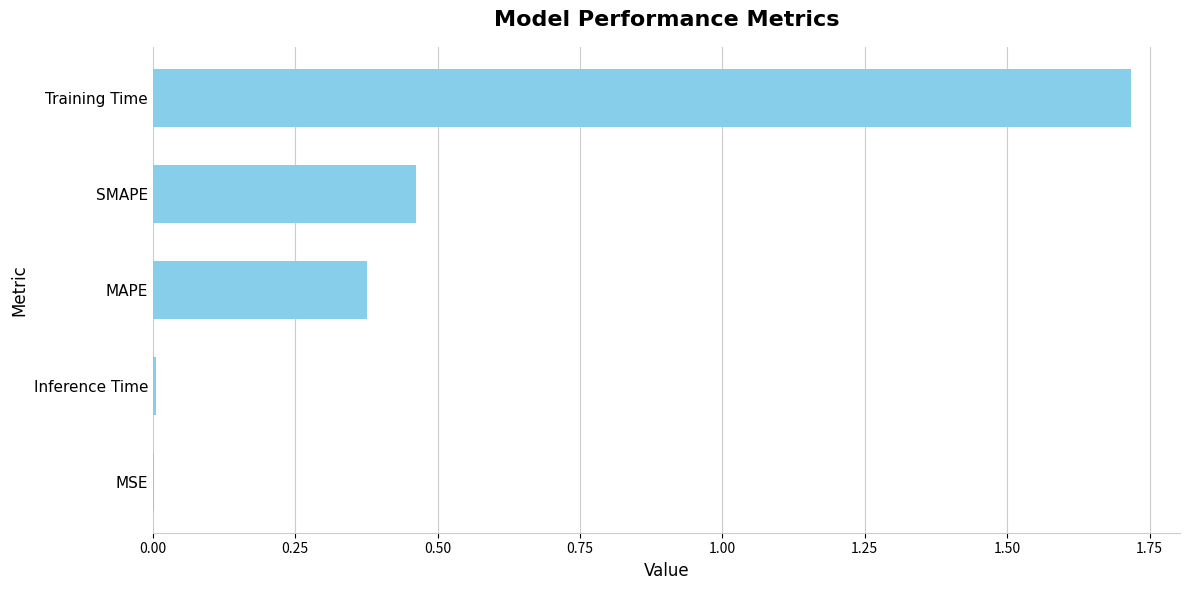

What is the sum of all values?

2.6